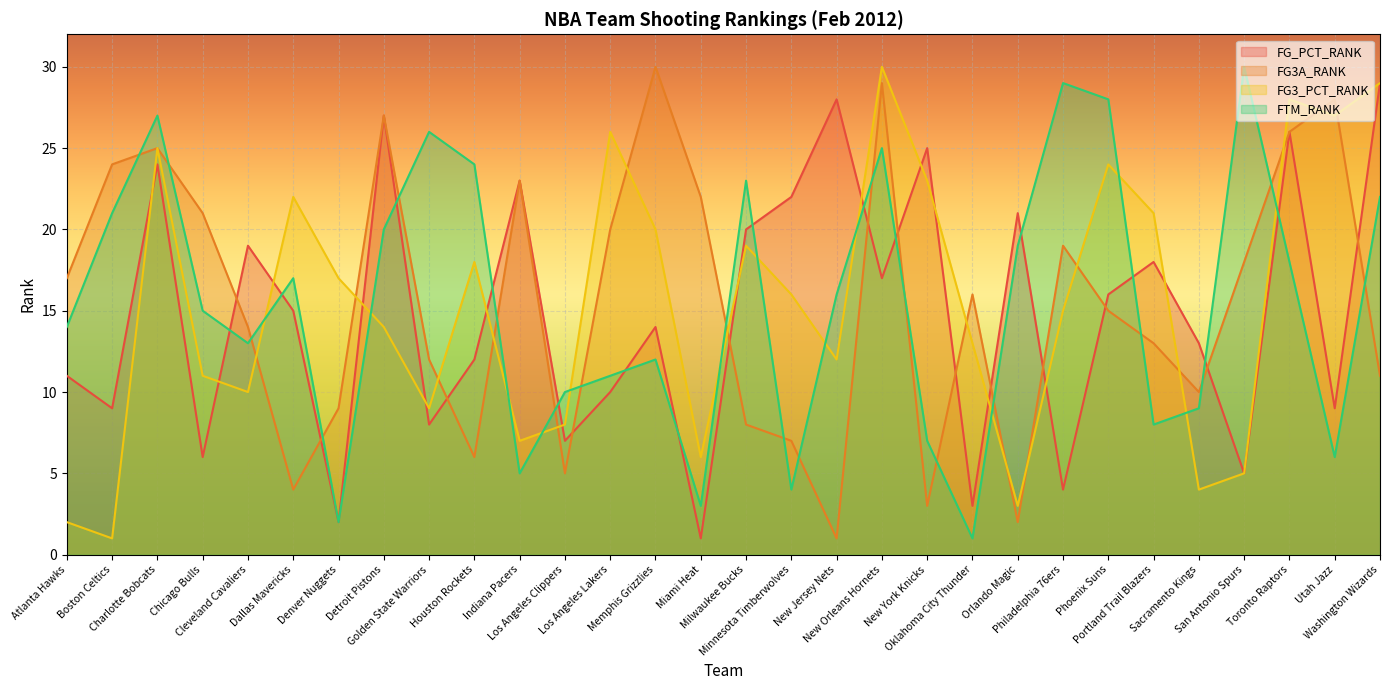

True or false: FG_PCT_RANK has a value of 1 at Denver Nuggets.

False